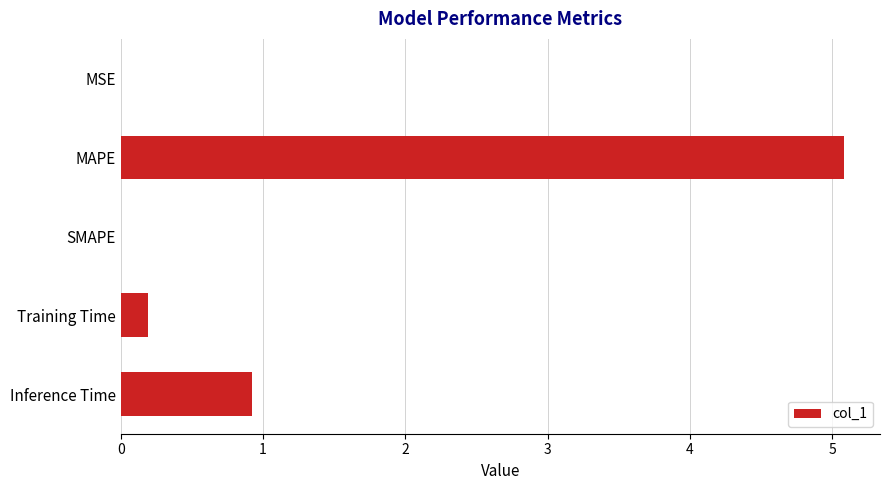

True or false: the data shows 0.9 at Inference Time.

True